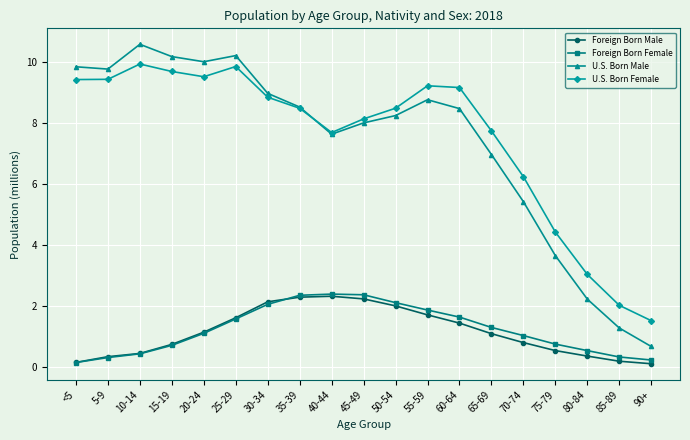

True or false: U.S. Born Male has a value of 8.5 at 35-39.

True